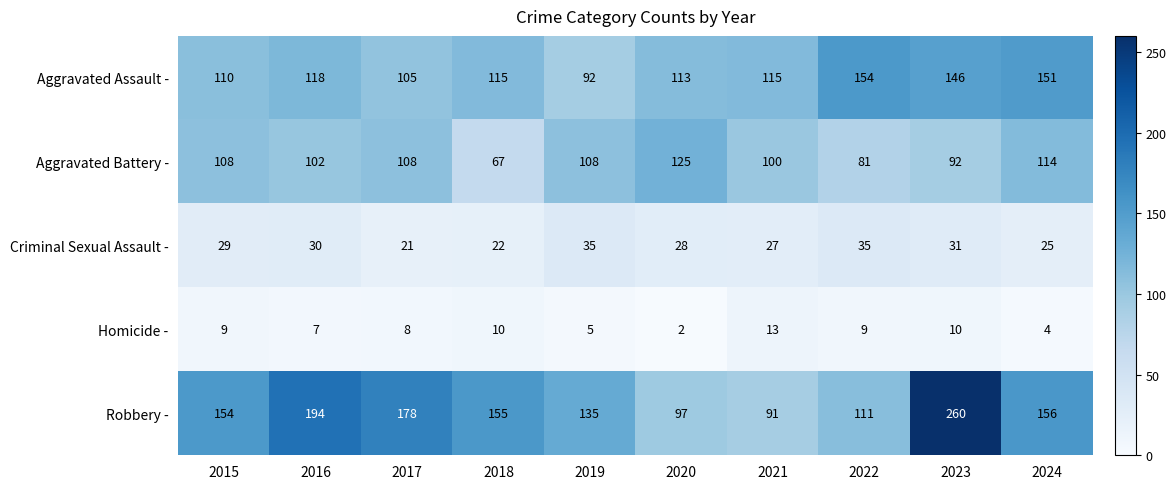

Which series has the widest spread of values?

Robbery -